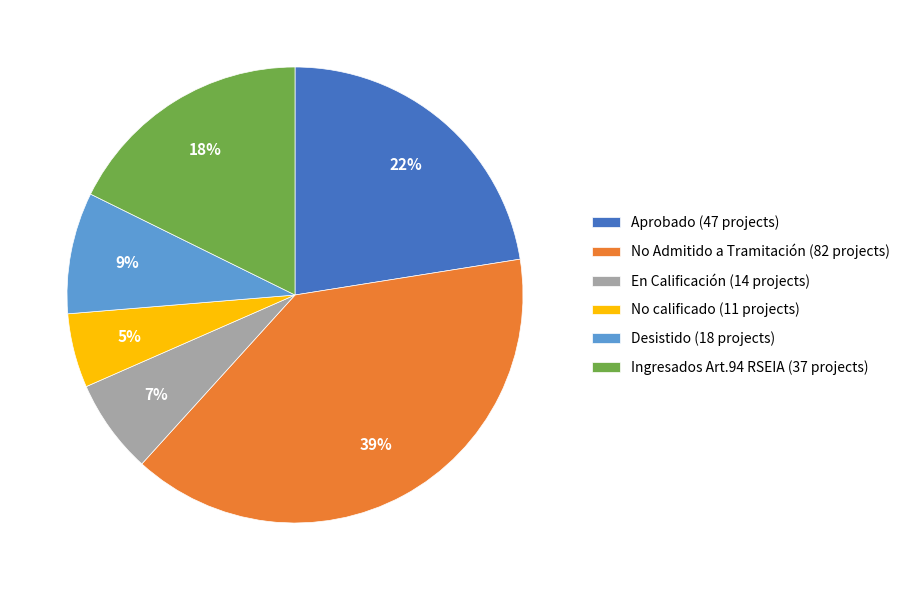

To the nearest percent, what portion does Ingresados Art.94 RSEIA represent?

18%